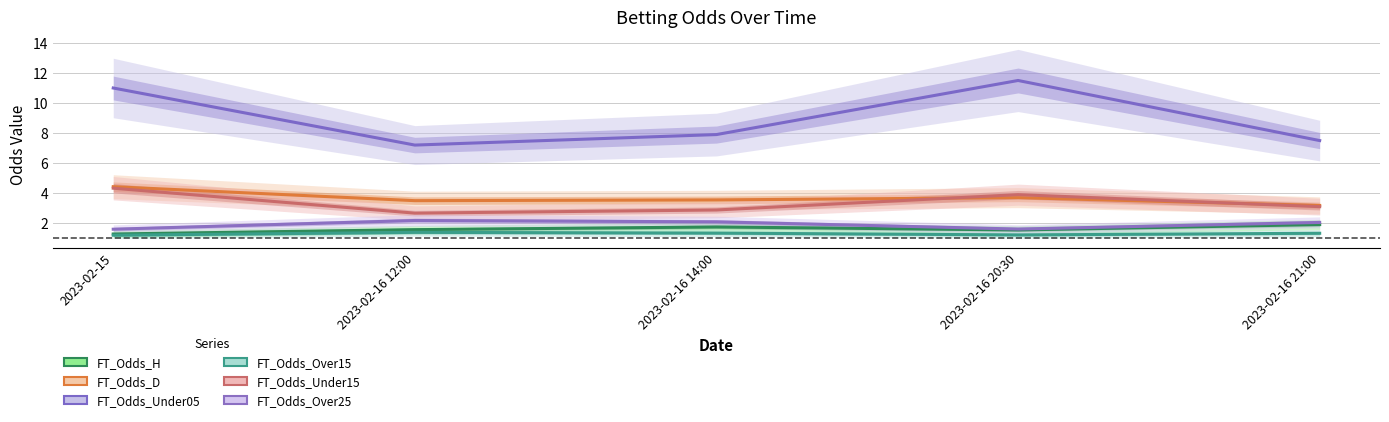

How many values in the FT_Odds_Under15 series are below 3?

2